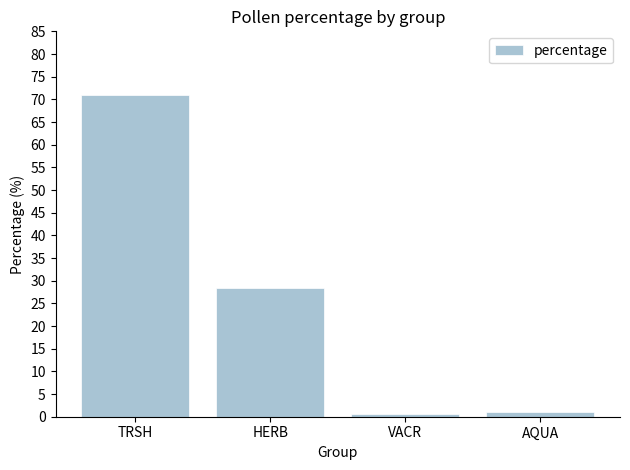

Approximately how many times larger is the value at HERB compared to TRSH?

0.4